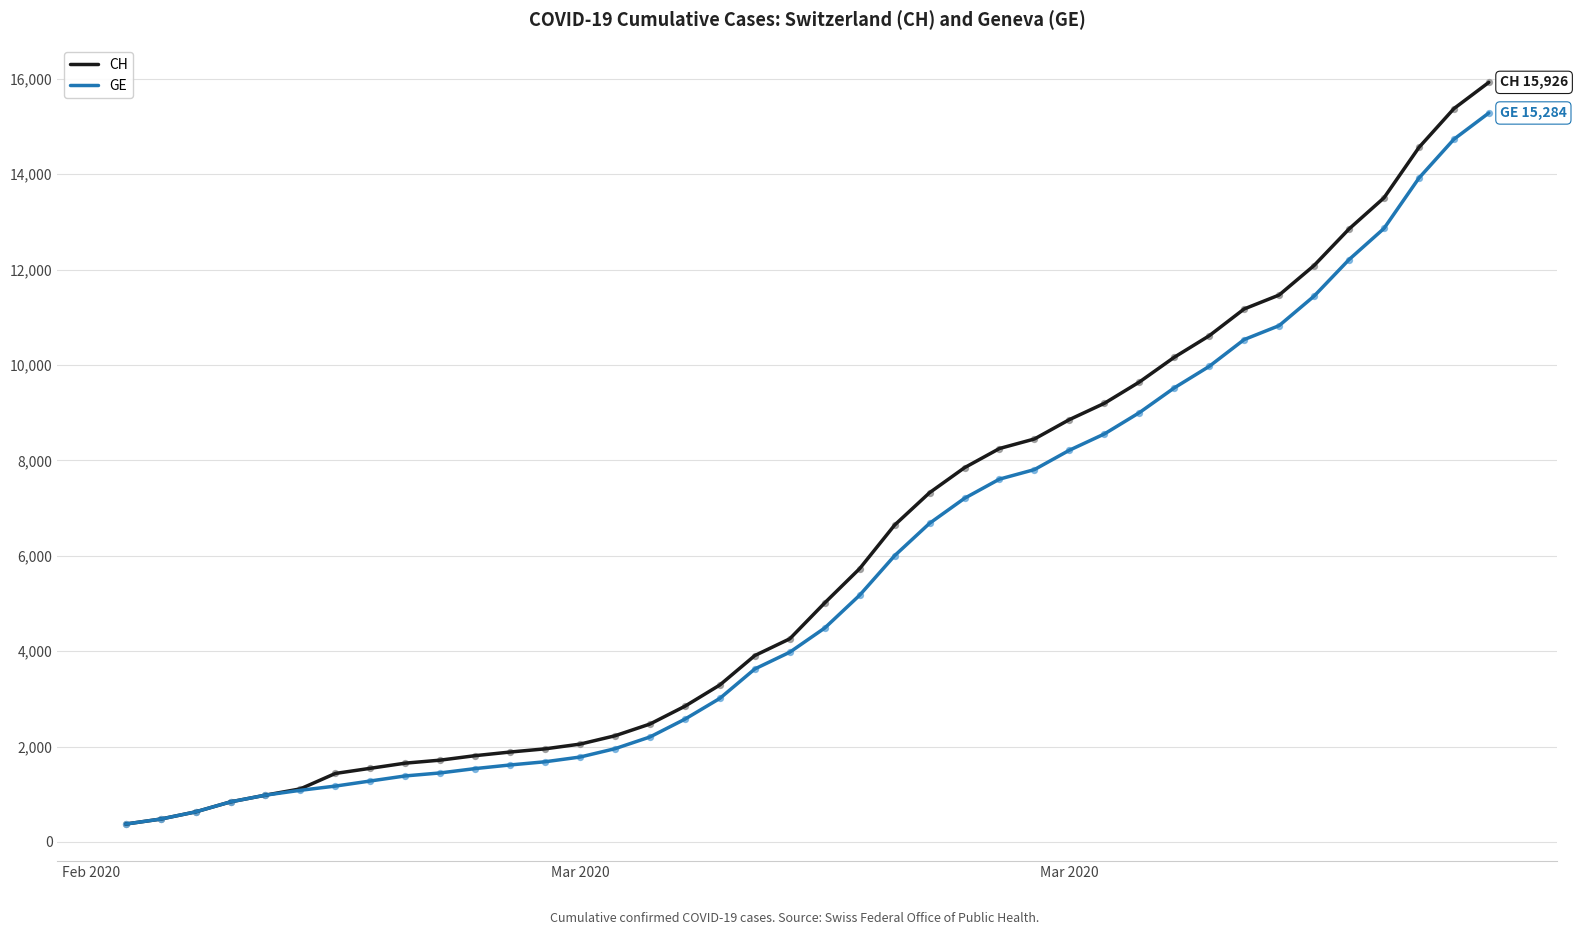

Which series has the largest range (max minus min)?

CH